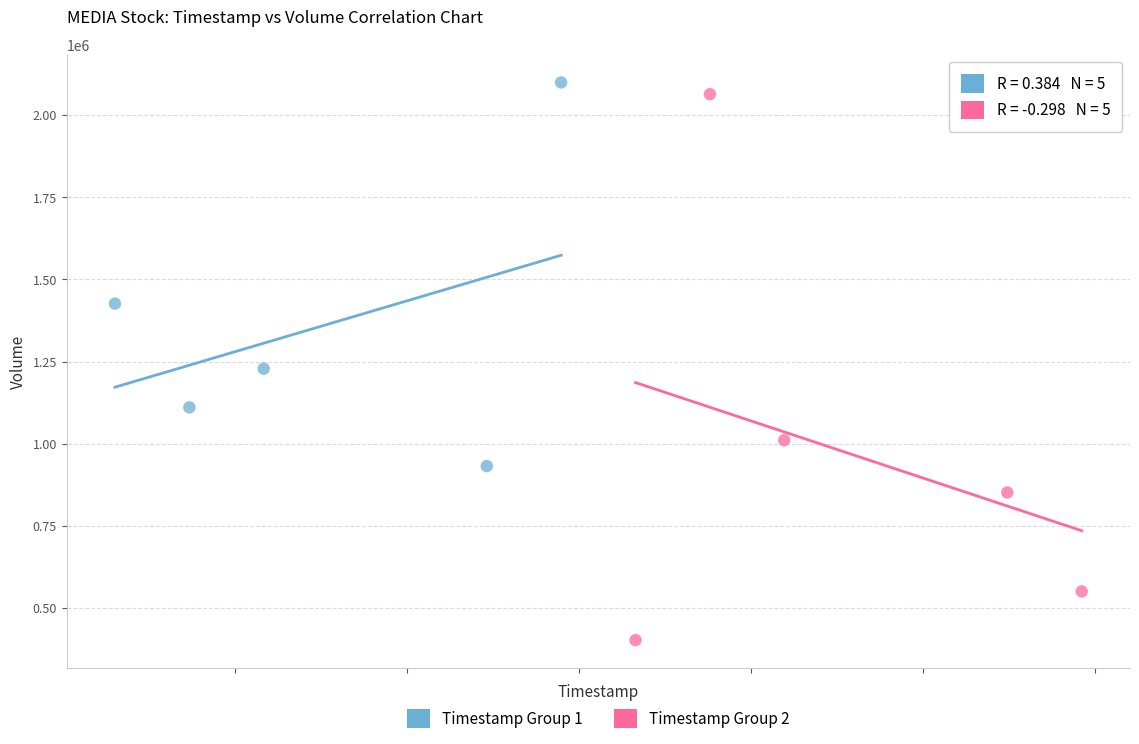

Which series reaches the minimum Y coordinate?

Timestamp Group 2